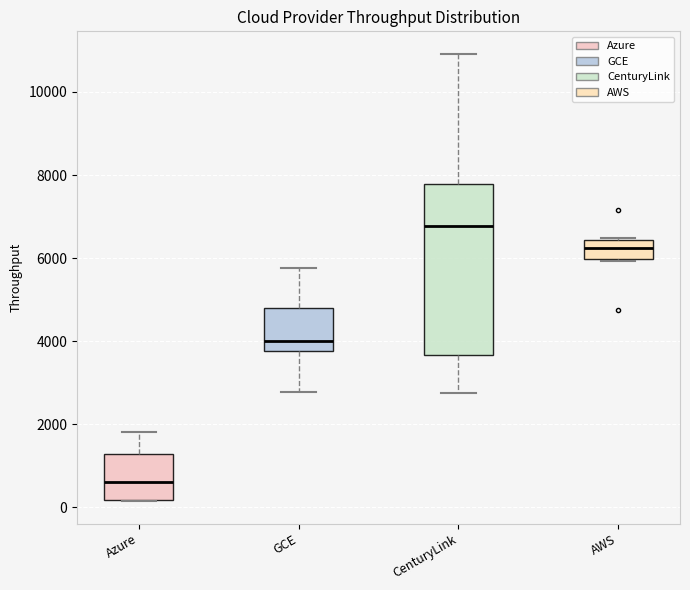

Which box is the tallest, from its lower edge to its upper edge?

CenturyLink